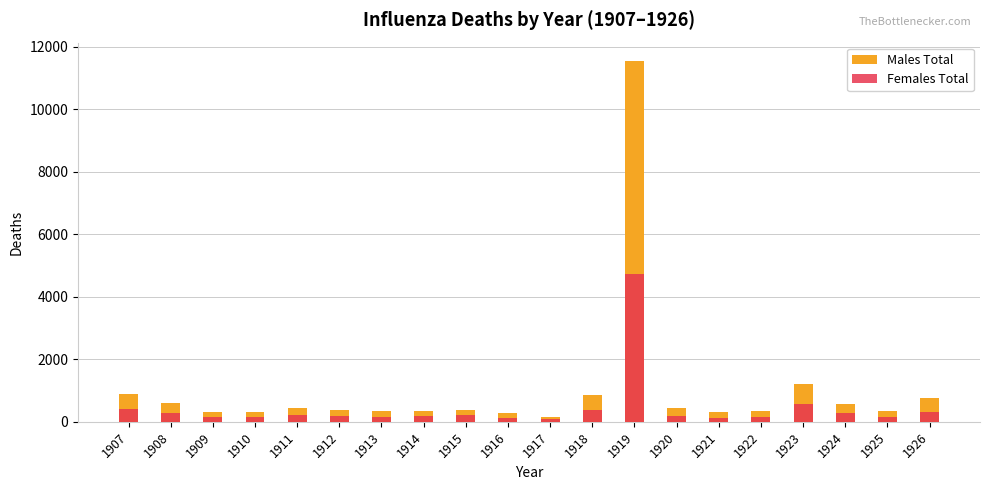

What is the value of the Females Total bar at the 5th from the left?

219